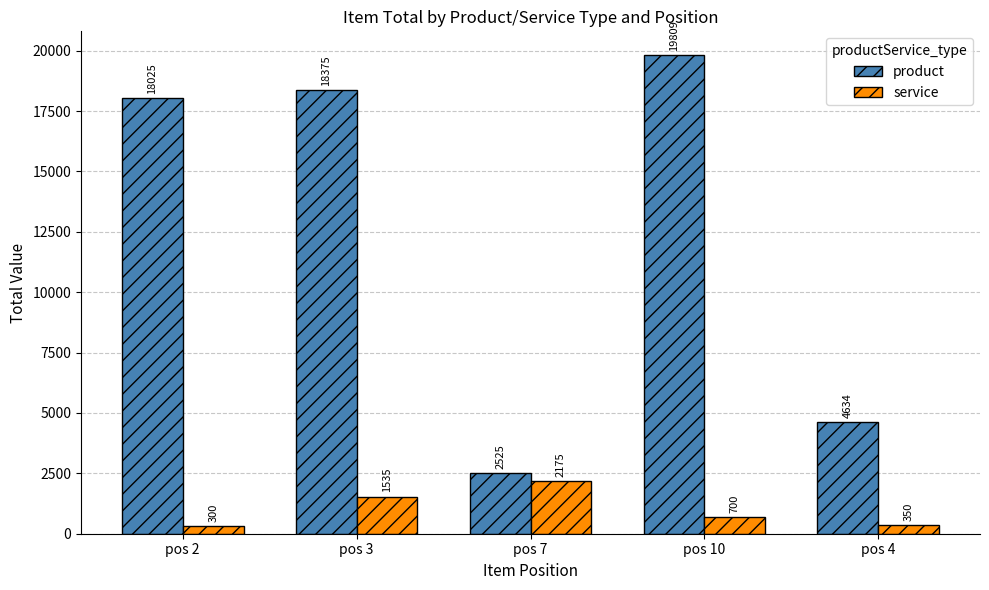

How many distinct data groups are displayed?

2